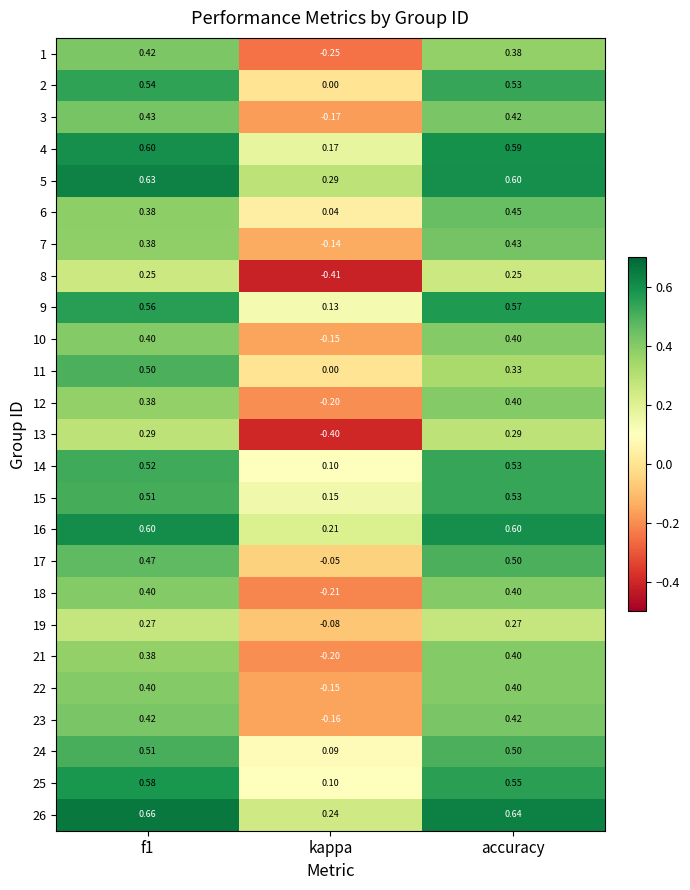

Which category has the lowest value in the 14 series?

kappa